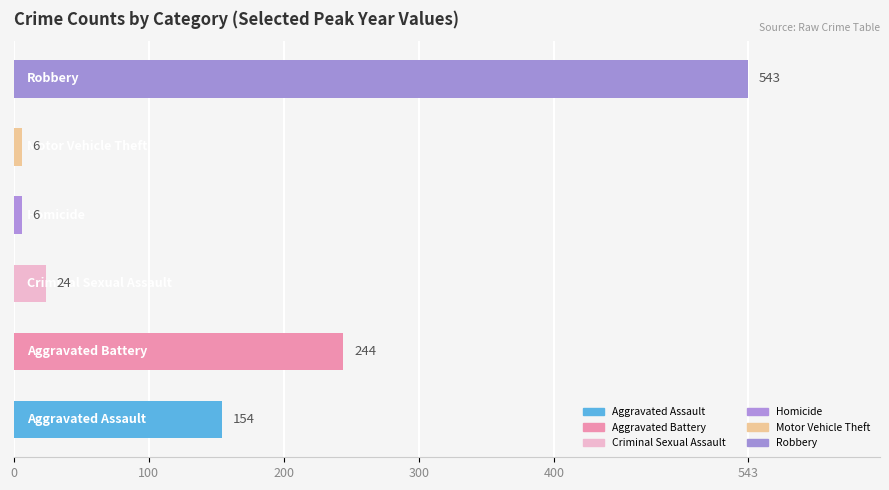

What is the greatest value displayed?

543